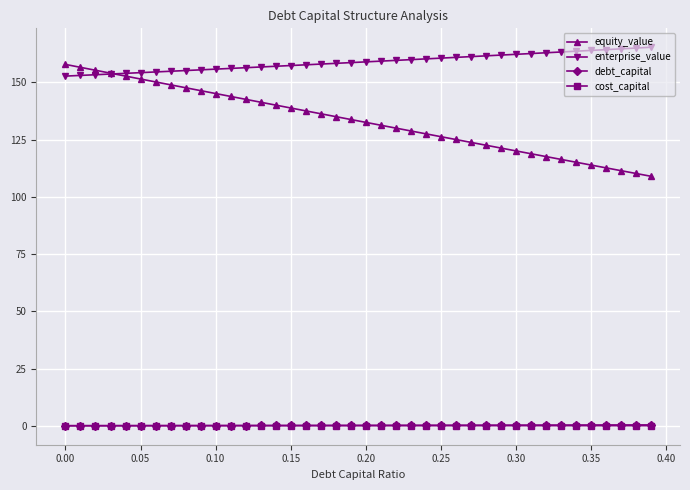

What is the value of the enterprise_value point at the 10th from the left?

155.5